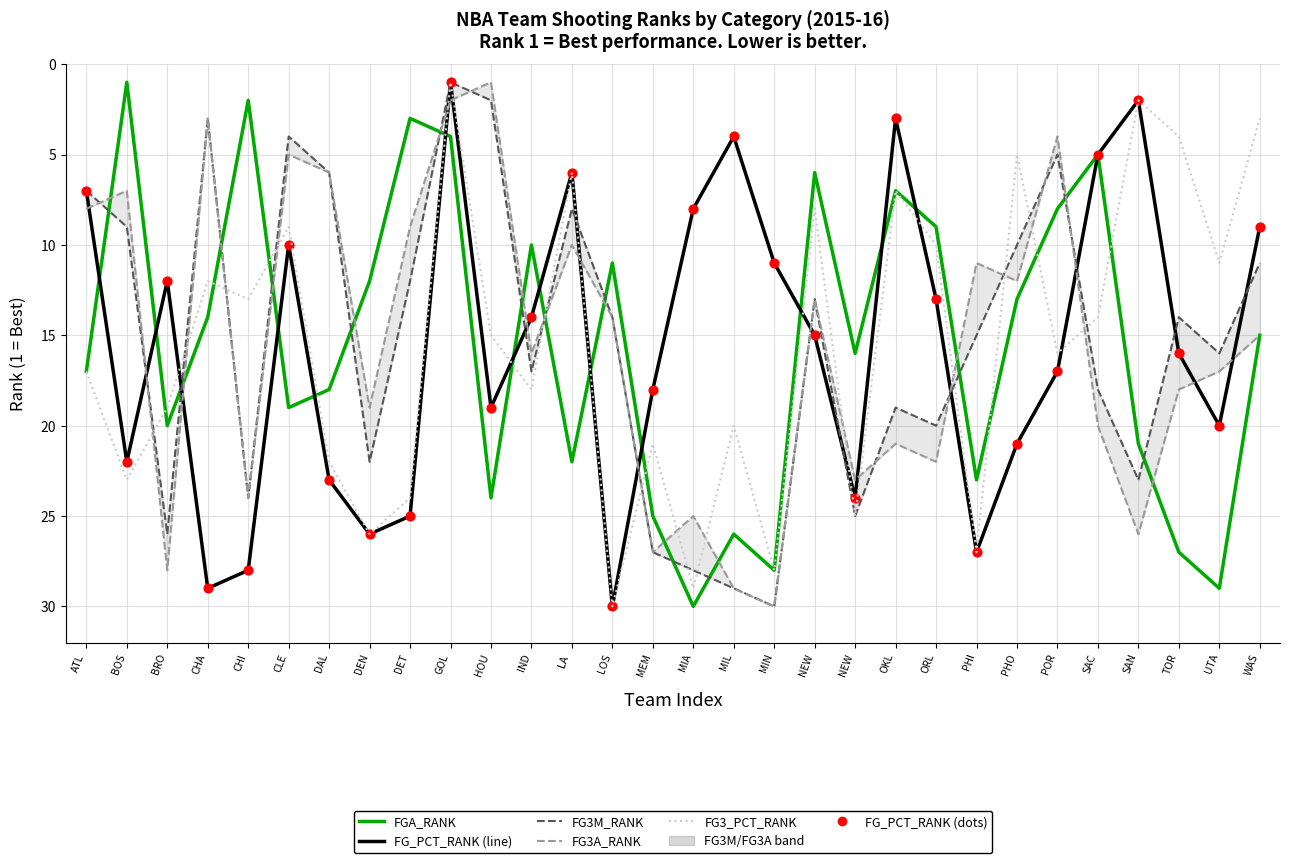

At which category is the sum across all series the highest?

MIN